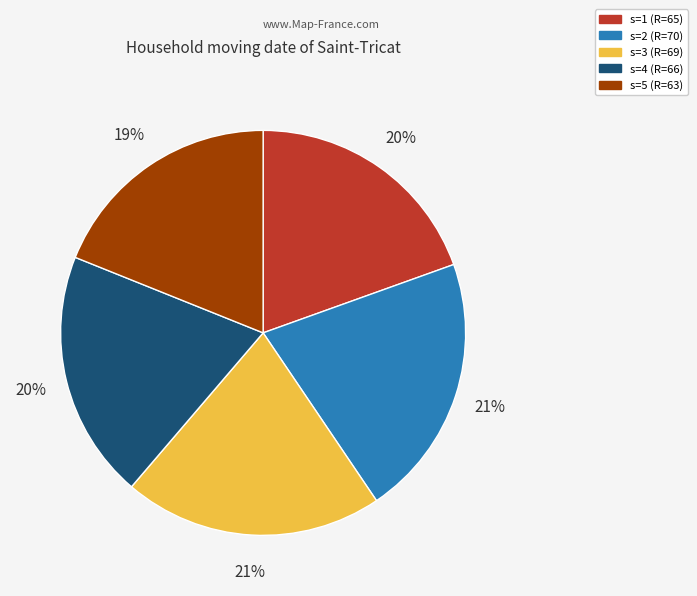

To the nearest percent, what is the average slice percentage?

20%